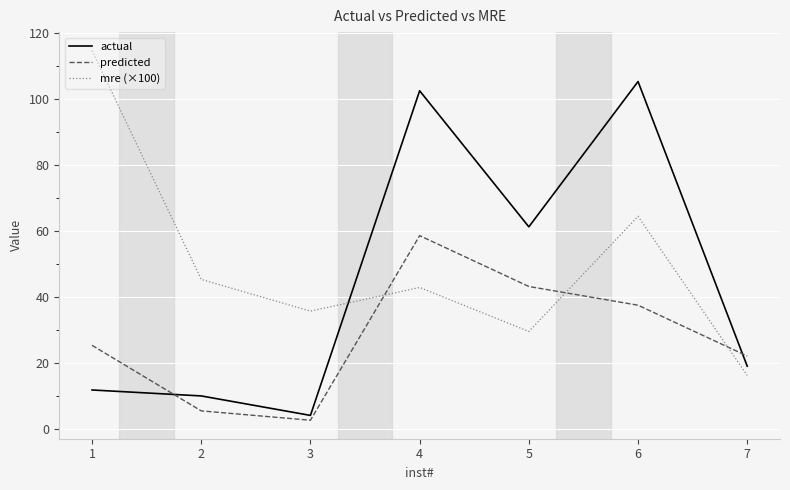

Between 4 and 5, which series saw the biggest shift?

actual